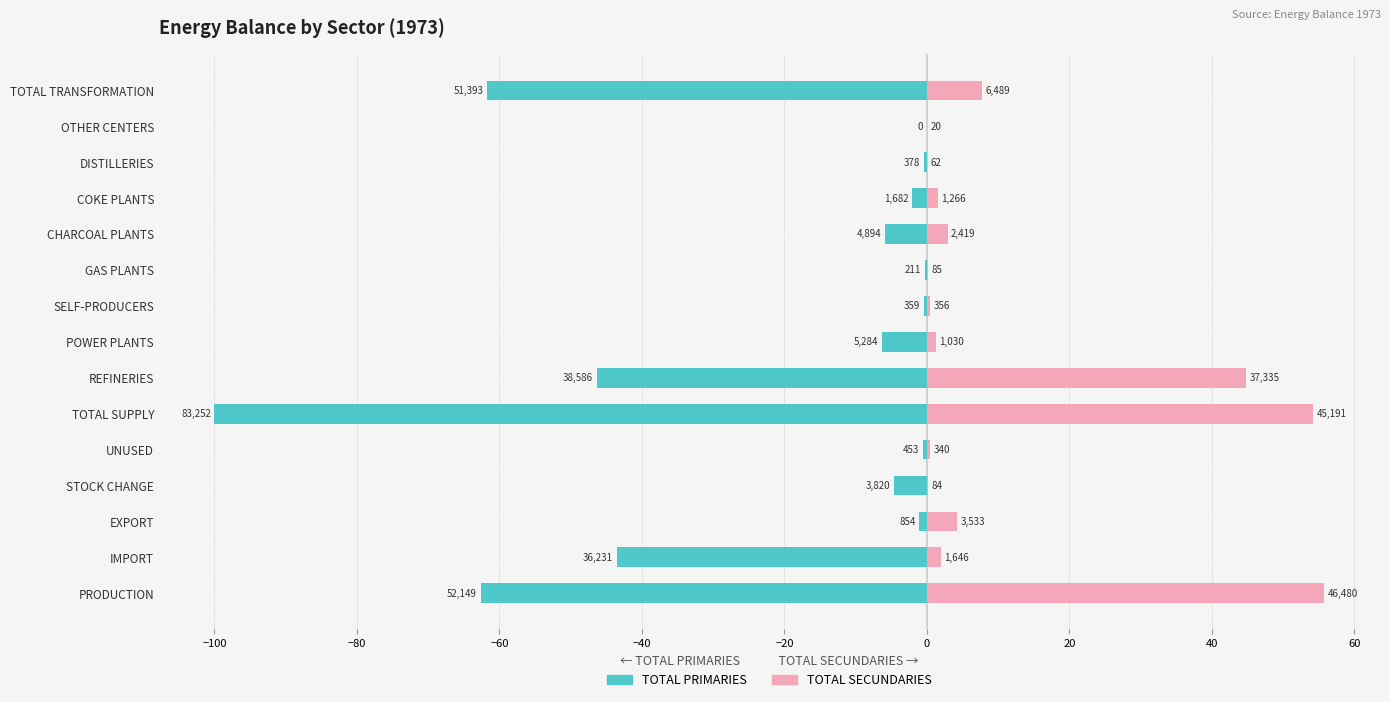

How many groups of bars are there?

15